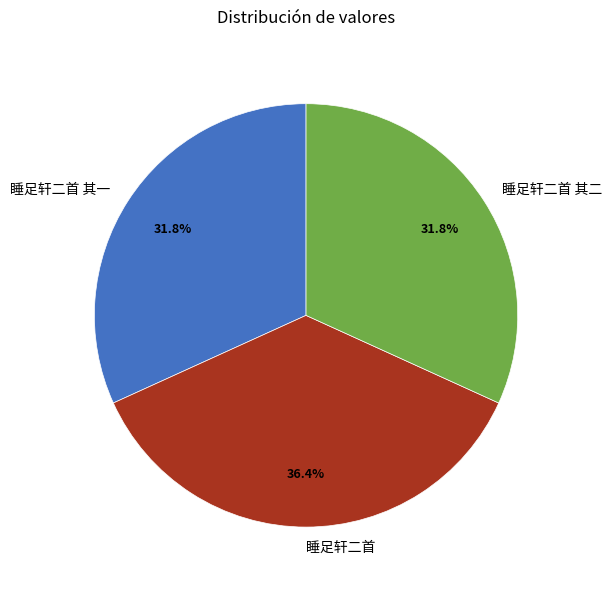

Is 睡足轩二首 其一 the majority of the pie?

No